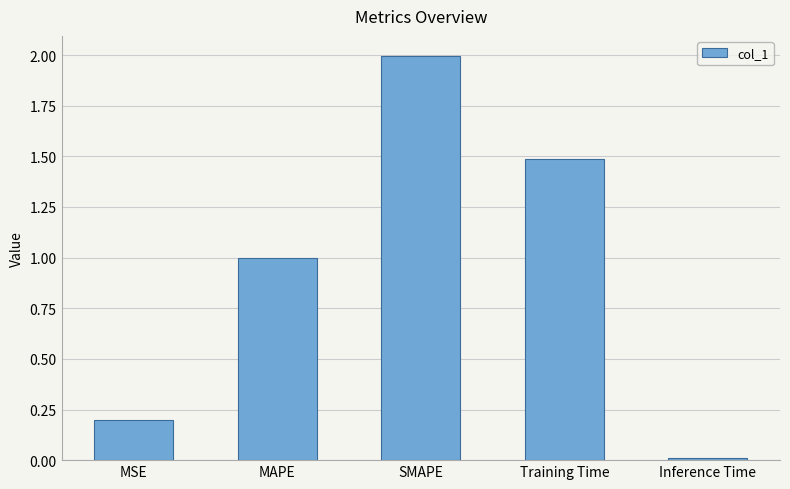

Which has a higher value, MSE or SMAPE?

SMAPE